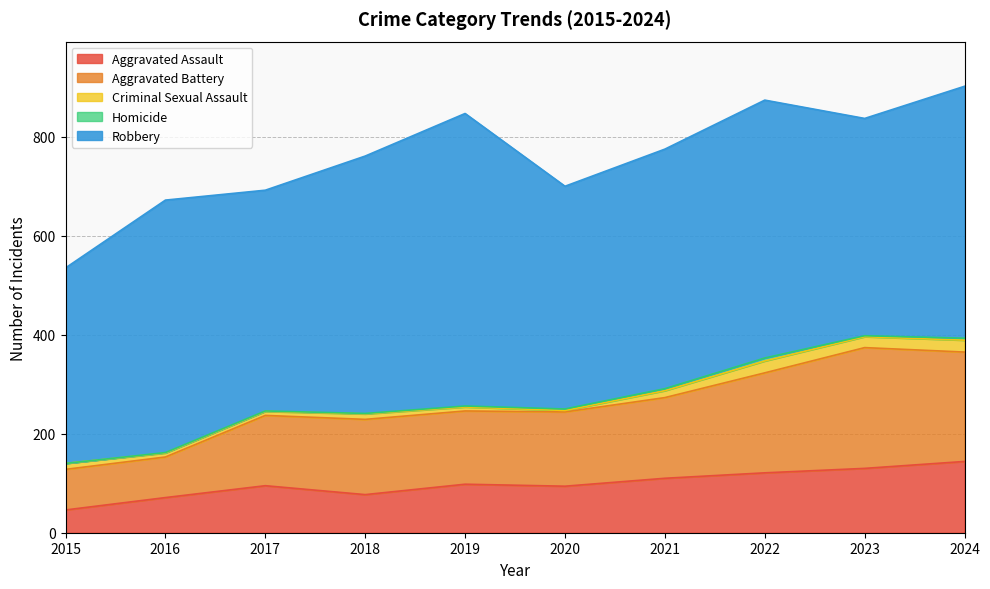

How many values in the Homicide series exceed 2?

4